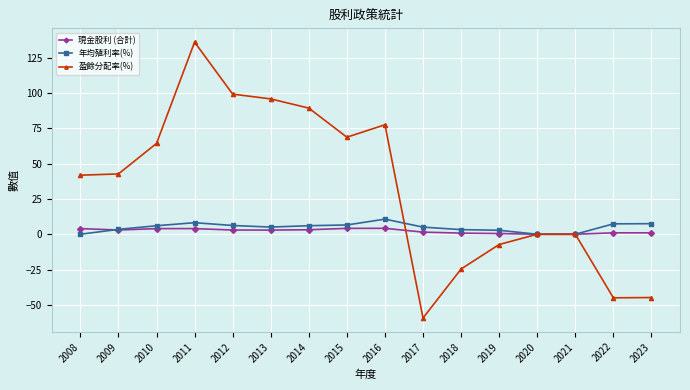

Which series ends up on top after the final intersection of 盈餘分配率(%) and 年均殖利率(%)?

年均殖利率(%)